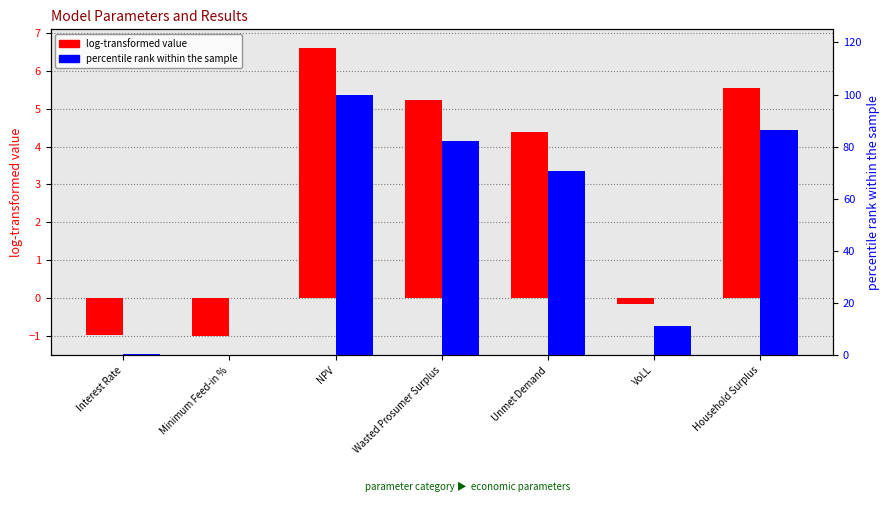

What is the difference between the maximum and minimum values in the percentile rank within the sample series?

100.0